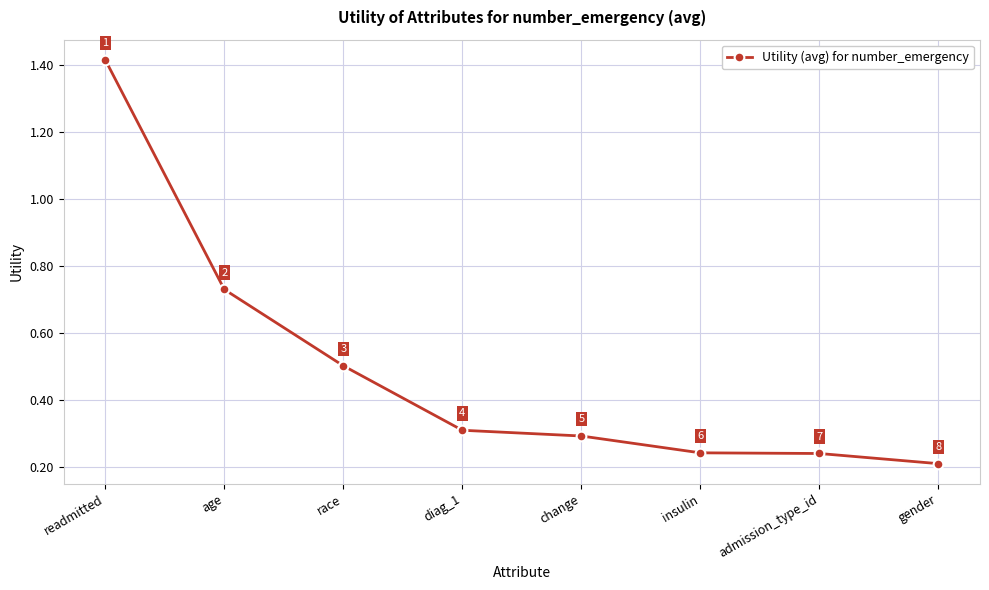

Which has a higher value, age or insulin?

age